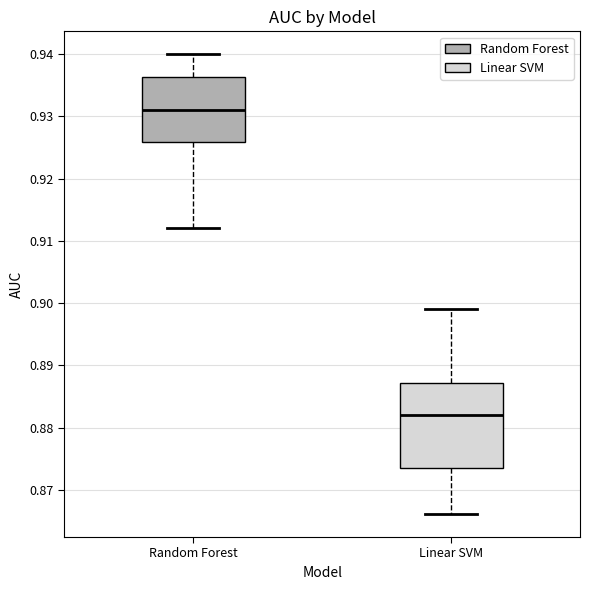

Which box has the highest median line?

Random Forest